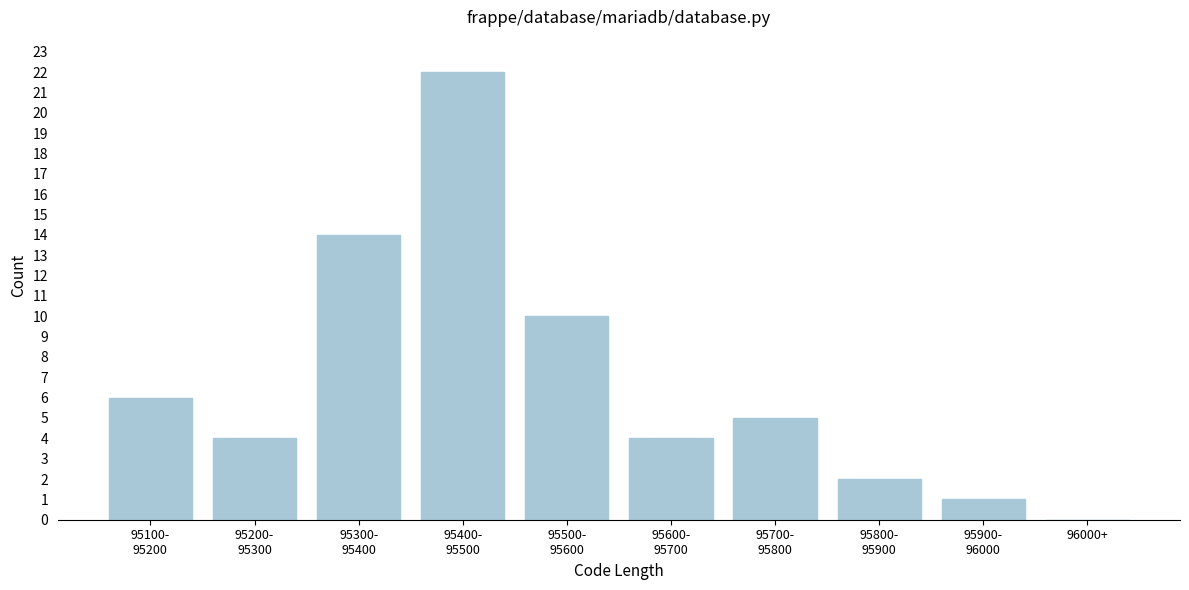

How many values are above zero?

9